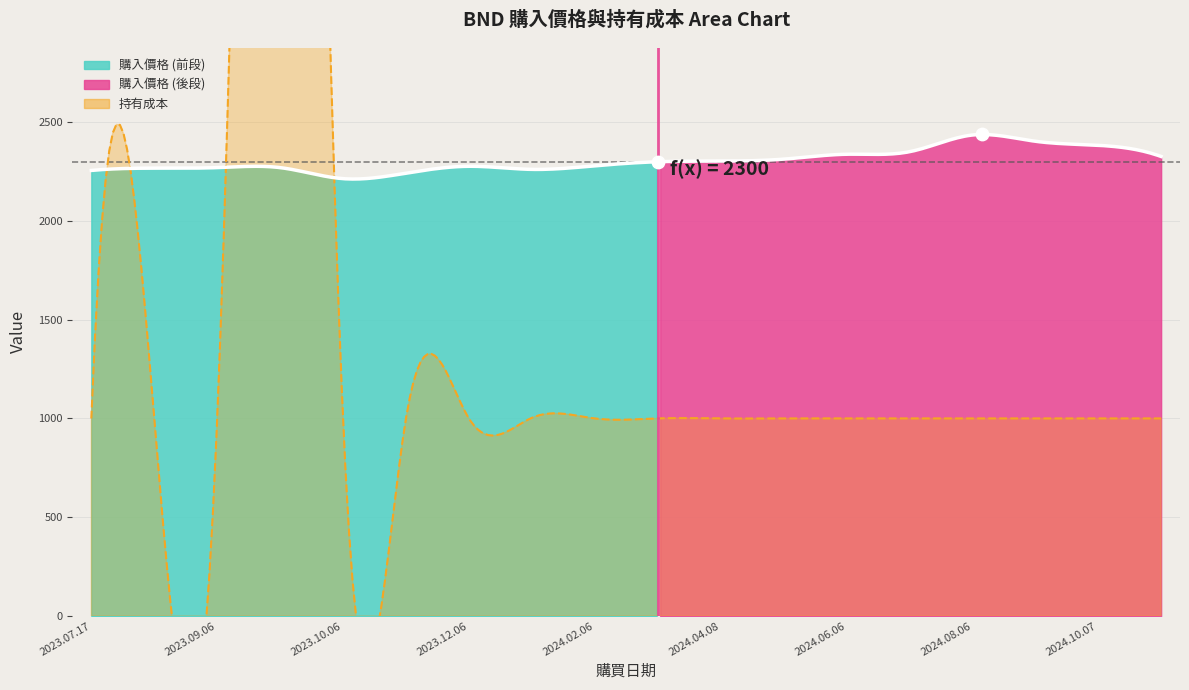

Which series reaches the maximum Y coordinate?

持有成本